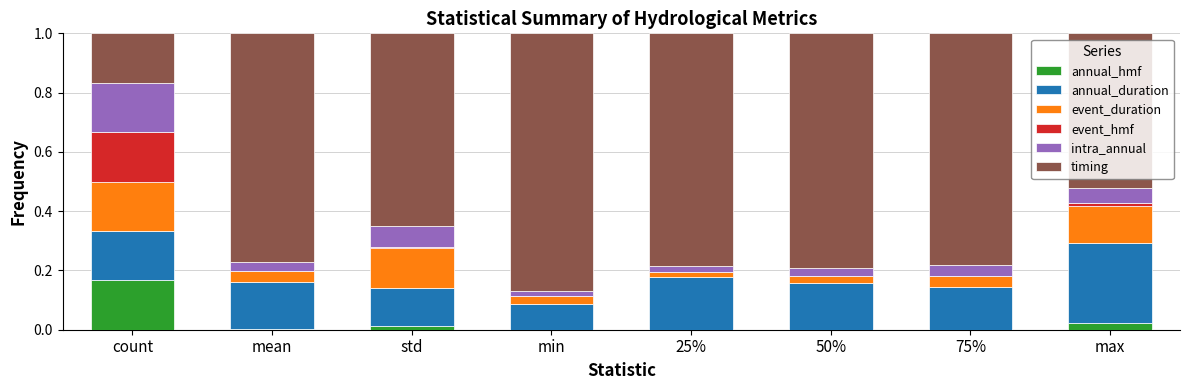

Are the bars horizontal?

No